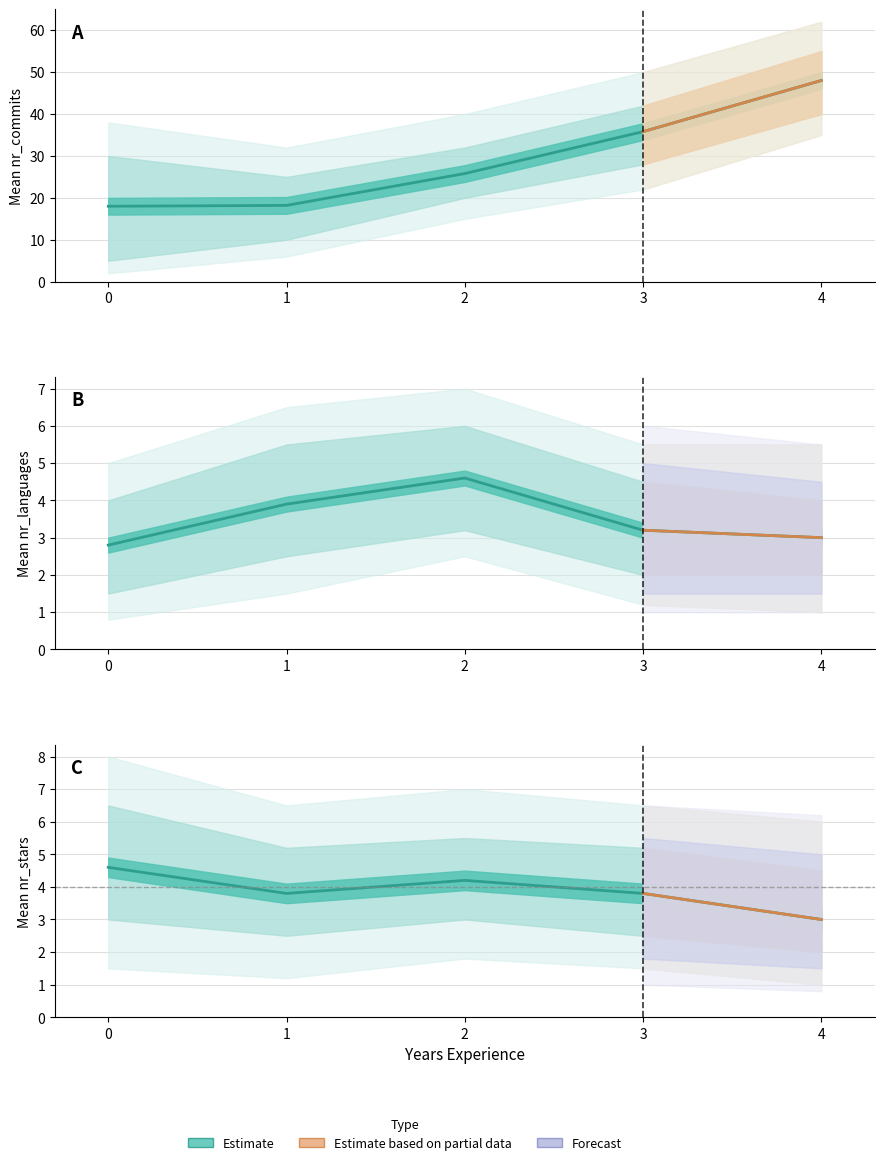

True or false: nr_commits has more than 2 points higher than both neighbors.

False